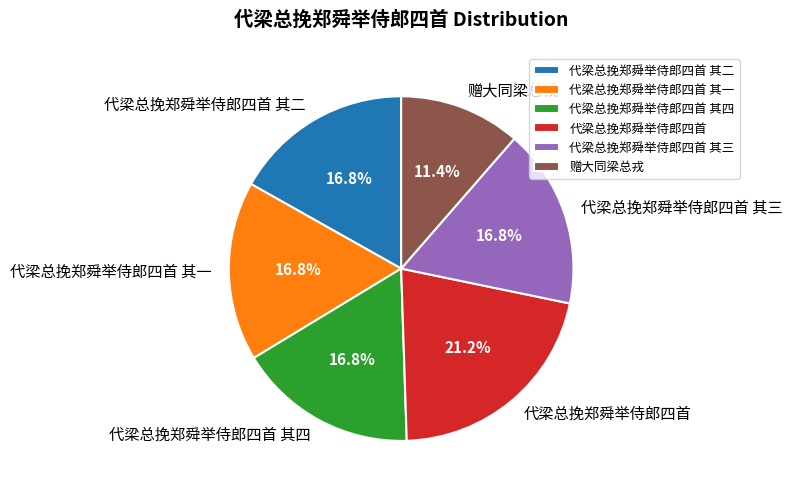

Is it true that 代梁总挽郑舜举侍郎四首 其二 is 22% of the pie?

False